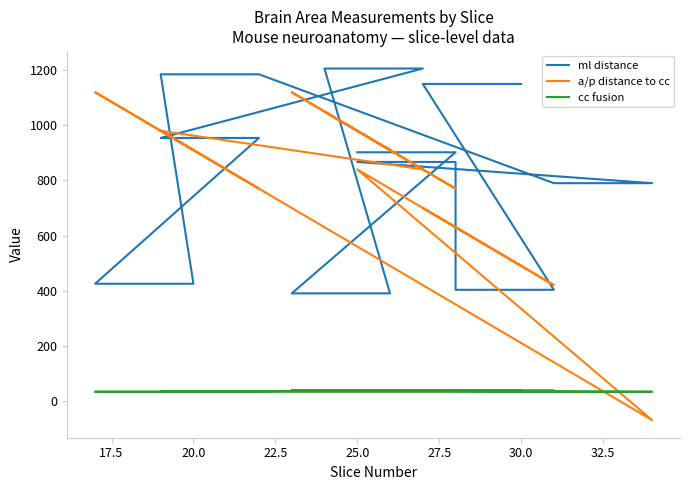

What is the value of the a/p distance to cc point at the 17th from the left?

1120